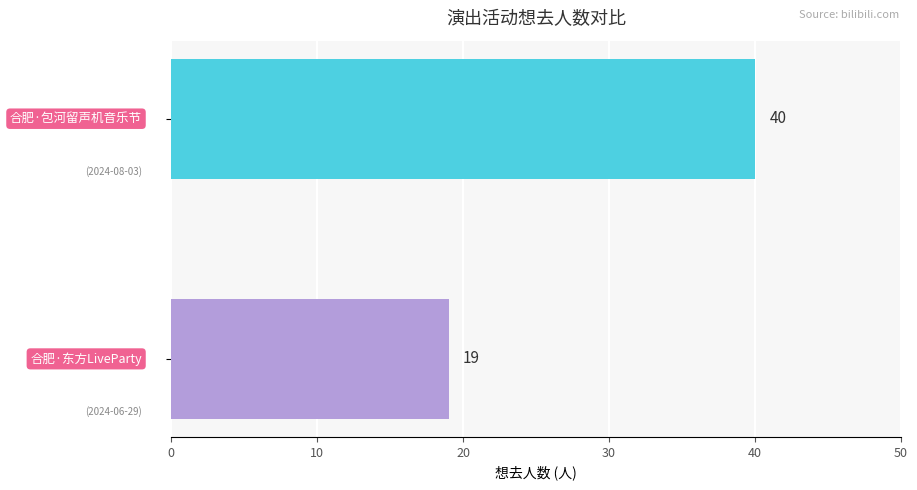

What is the sum of all values?

59